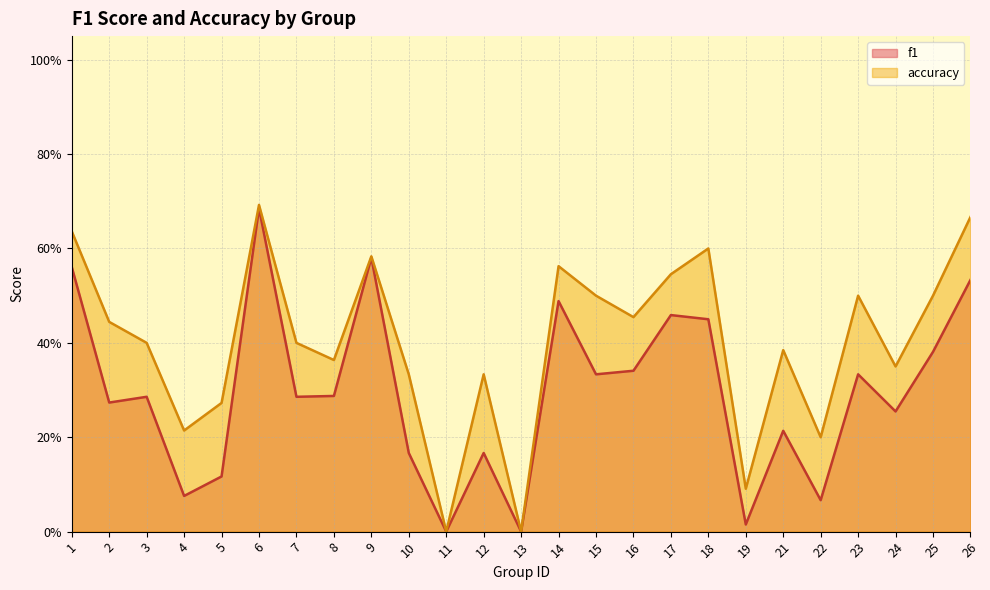

Which series has the largest total across all categories?

accuracy